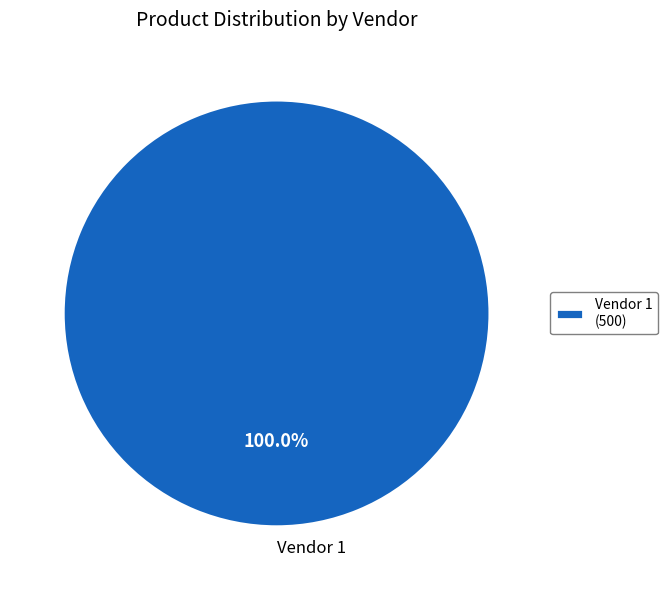

Is there a majority slice in this chart?

Yes